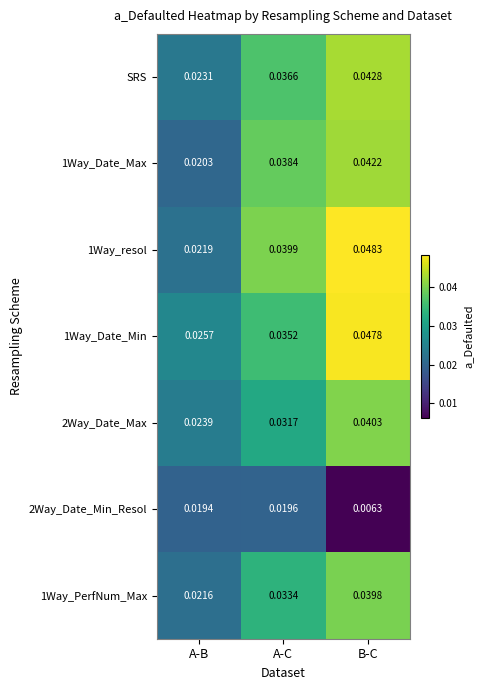

Where is 2Way_Date_Min_Resol nearest to the value 0?

B-C